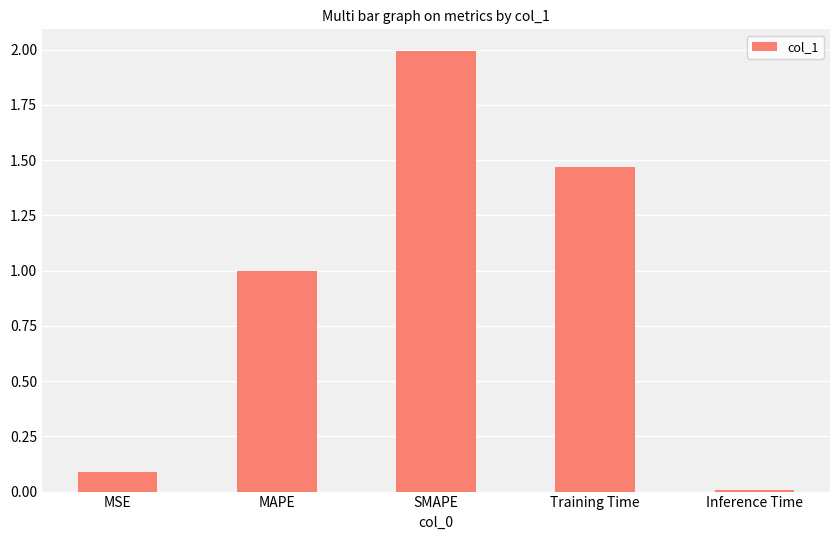

Where is the data nearest to the value 0?

Inference Time